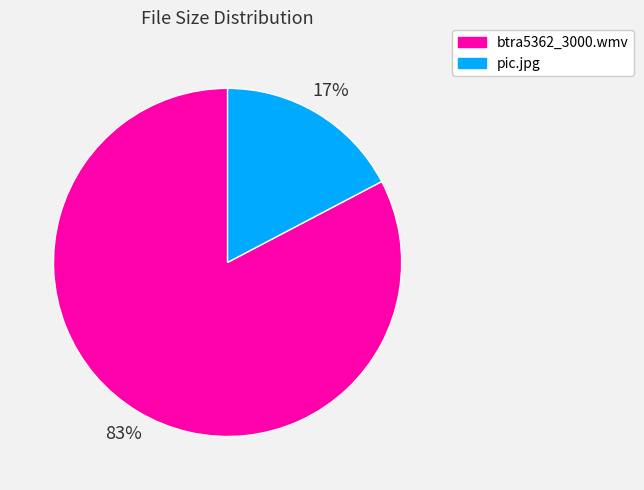

To the nearest percent, what is the average slice percentage?

50%